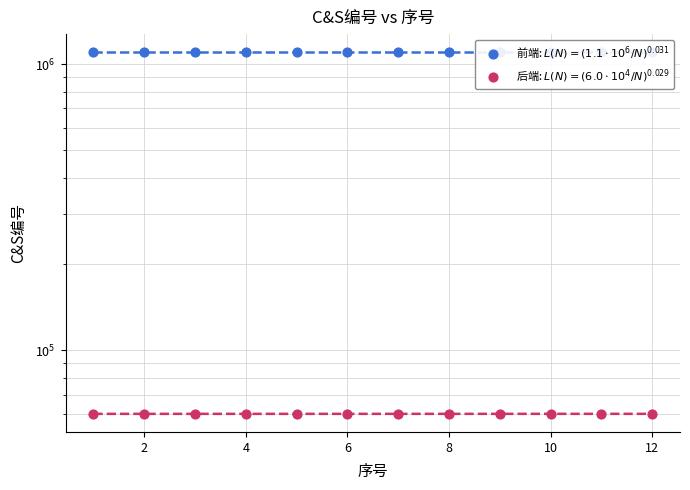

At how many categories does at least one series exceed 1073322?

12